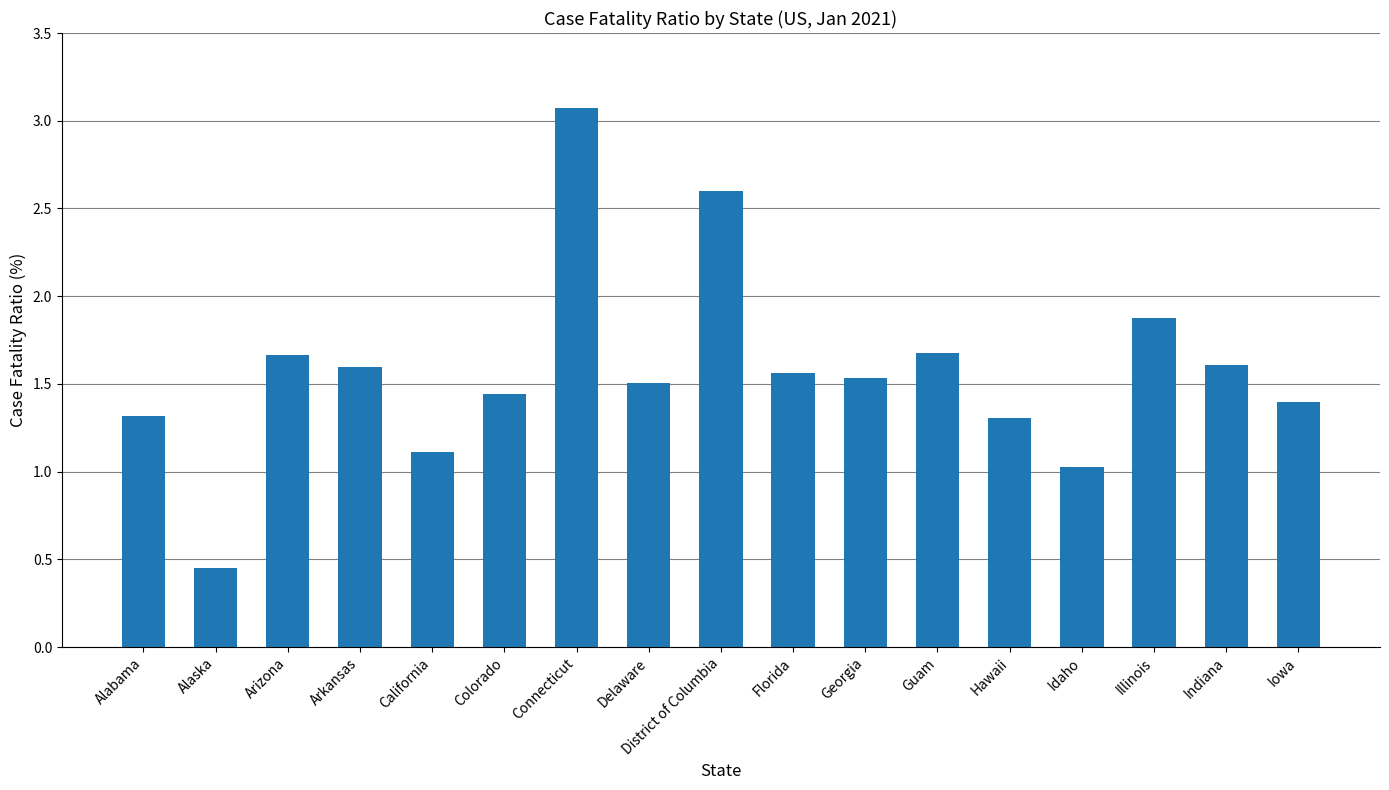

What is the label of the 3rd bar from the right?

Illinois